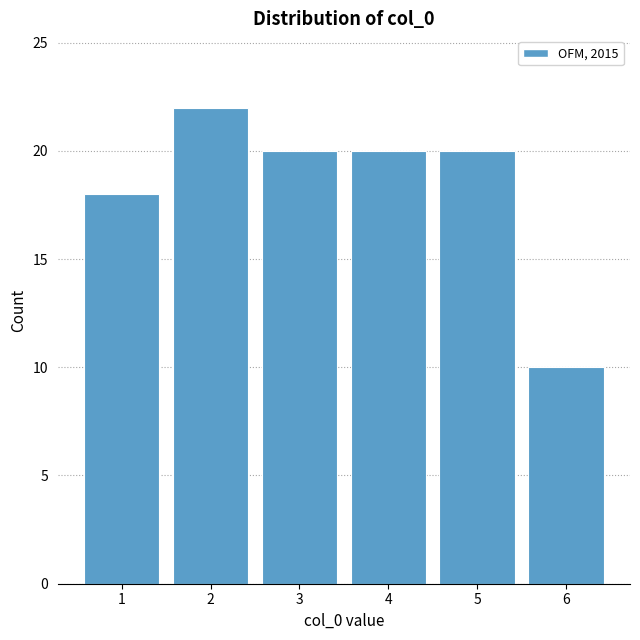

Reading left to right, list all the values displayed in this chart.

1=18	2=22	3=20	4=20	5=20	6=10